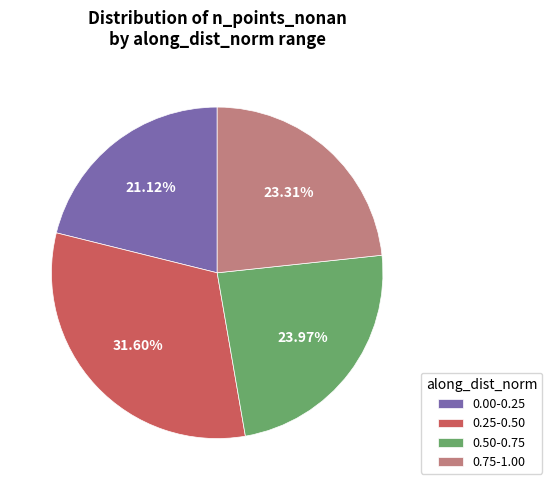

Between 0.75-1.00 and 0.25-0.50, which is larger?

0.25-0.50